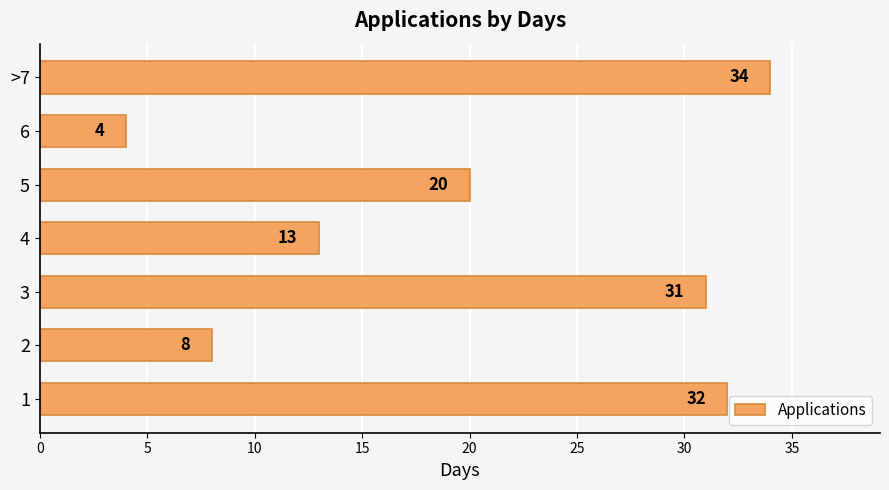

How many series are shown in this chart?

1